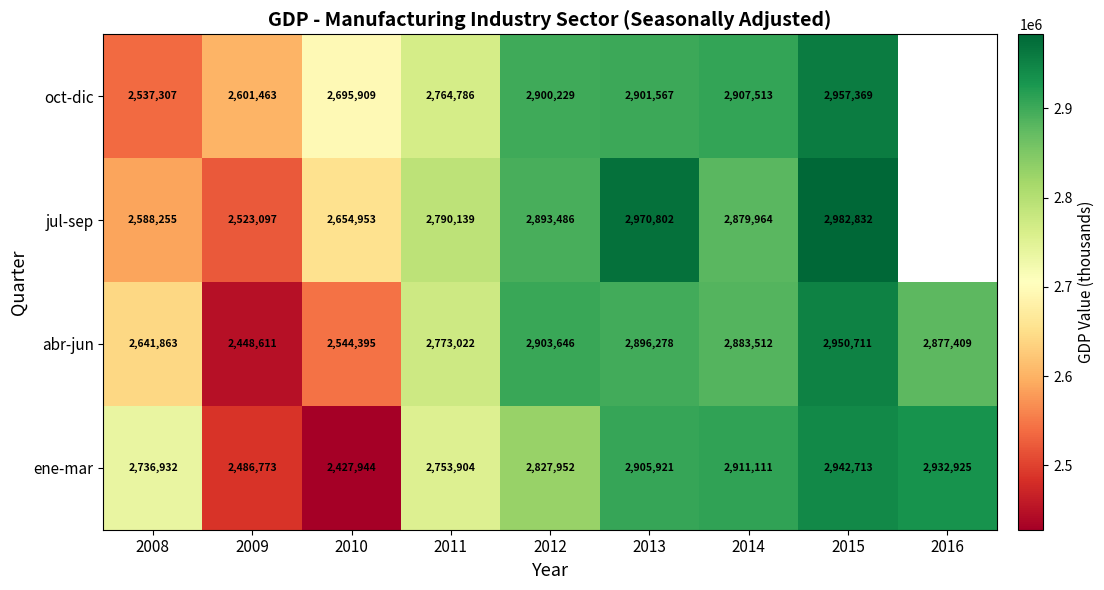

What is the approximate value of ene-mar at 2008, to the nearest 50?

2736950